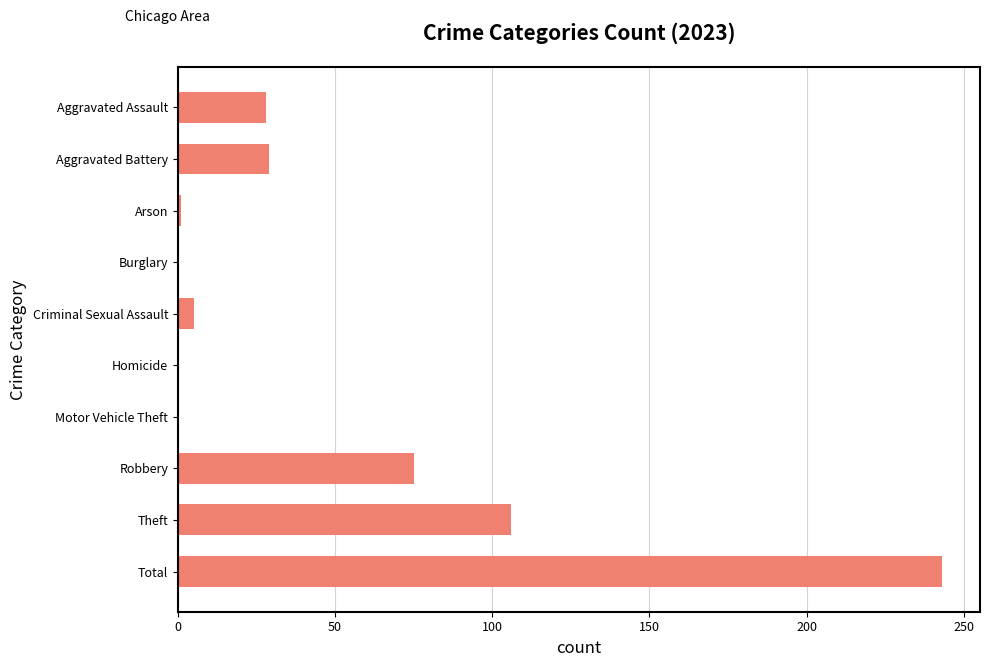

Where is the data nearest to the value 121?

Theft